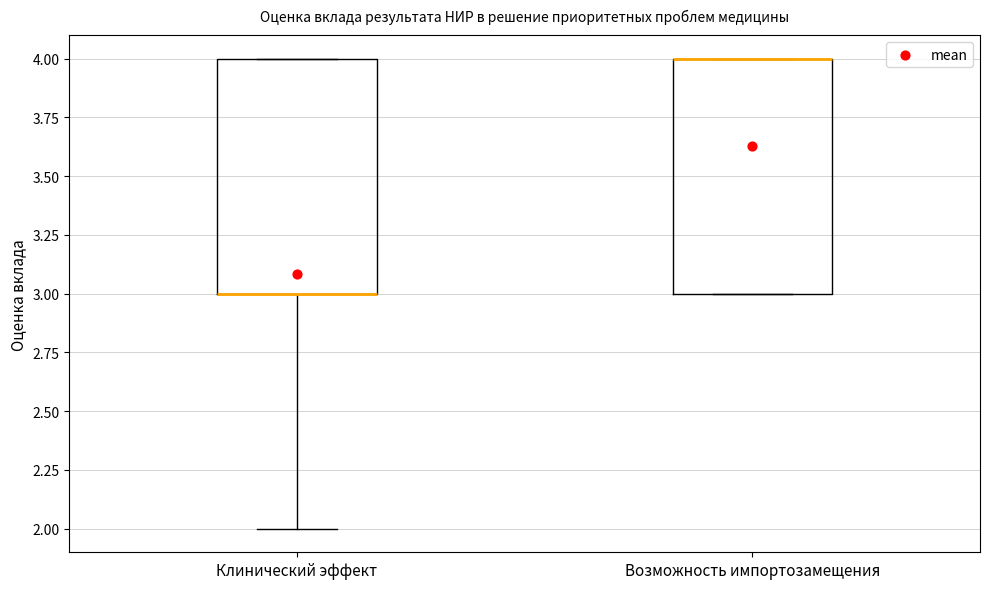

Reading left to right, read every box against the y-axis: the position of its median line, the range the box covers, and the ends of its whiskers. The values are not printed on the chart, so give them approximately, as read against the axis.

Клинический эффект: median 3 (drawn on the box's lower edge), box 3 to 4, whiskers 2 to 4
Возможность импортозамещения: median 4 (drawn on the box's upper edge), box 3 to 4, whiskers 3 to 4